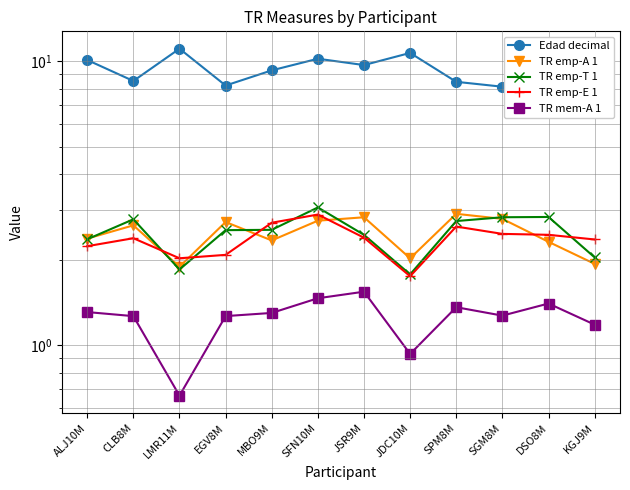

How many interior local valleys does the Edad decimal series have?

4